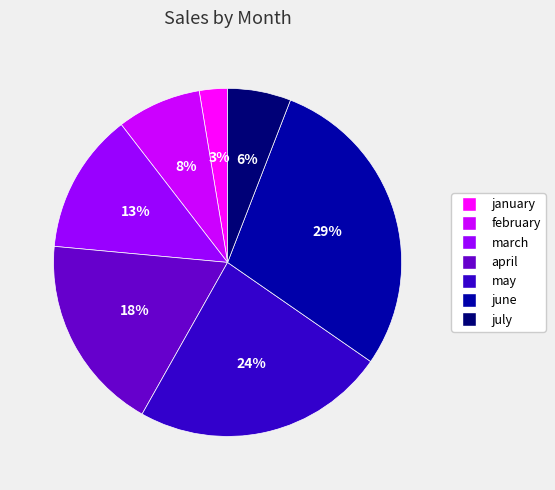

The january slice represents 17% of the pie. True or false?

False